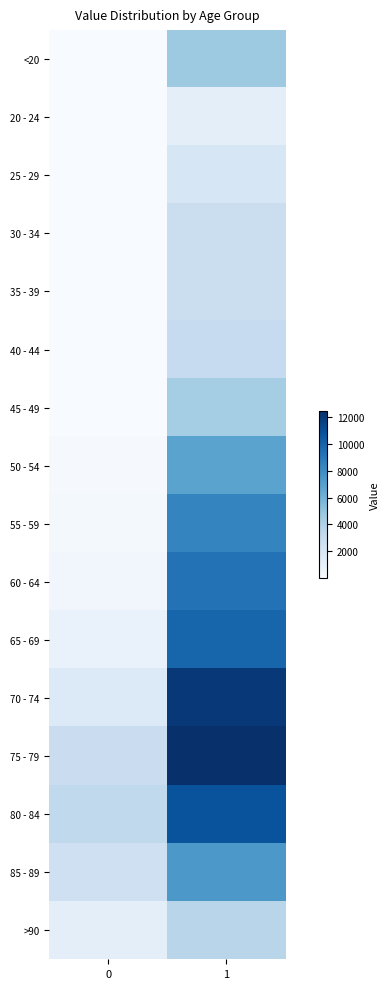

What is the difference between the highest and lowest values at 0?

3270